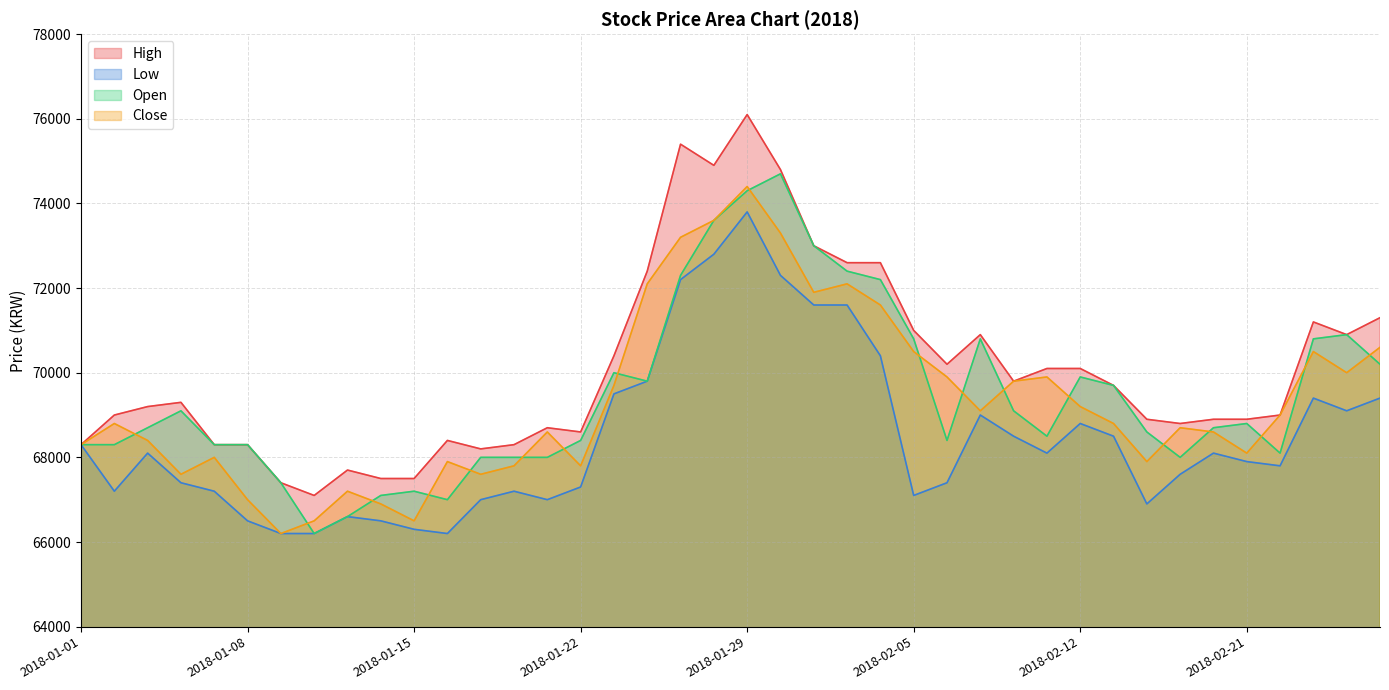

What is the difference between the highest and lowest values at 2018-01-05?

1100